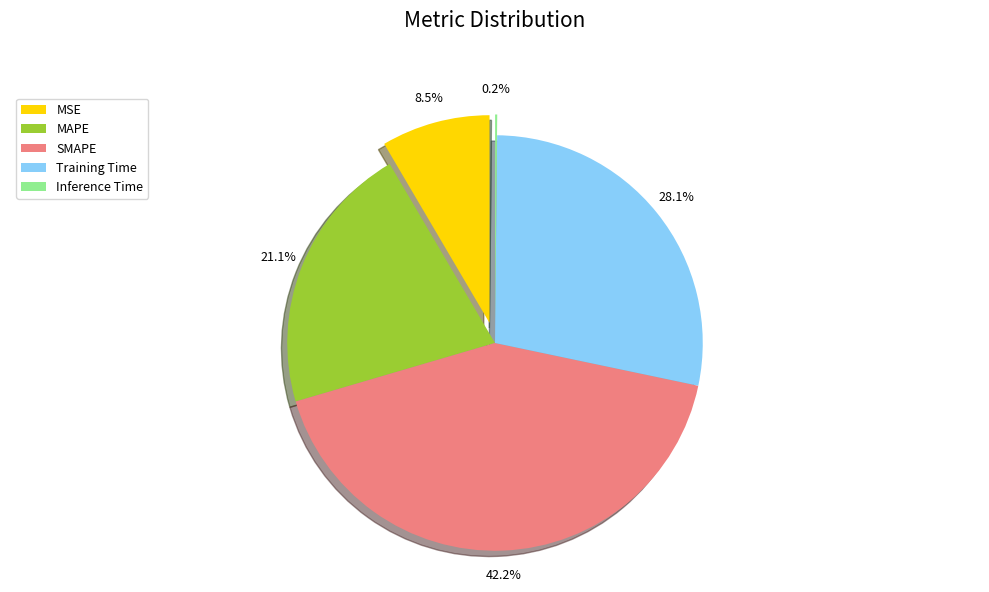

Combined, what portion of the pie is Inference Time and Training Time?

28.3%